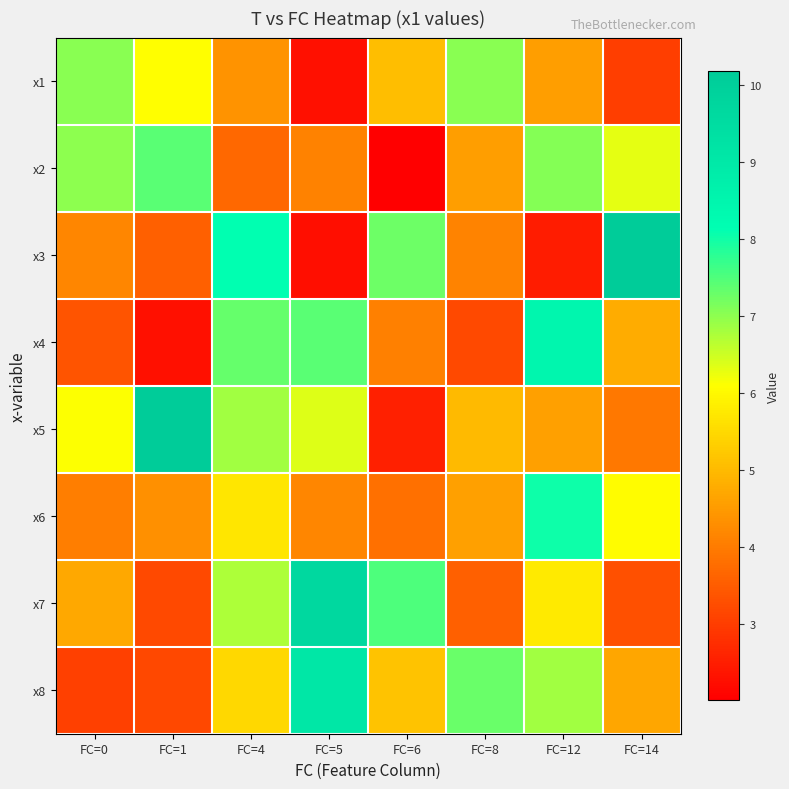

List the series in order of their peak value, highest first.

x5, x3, x7, x8, x4, x6, x2, x1